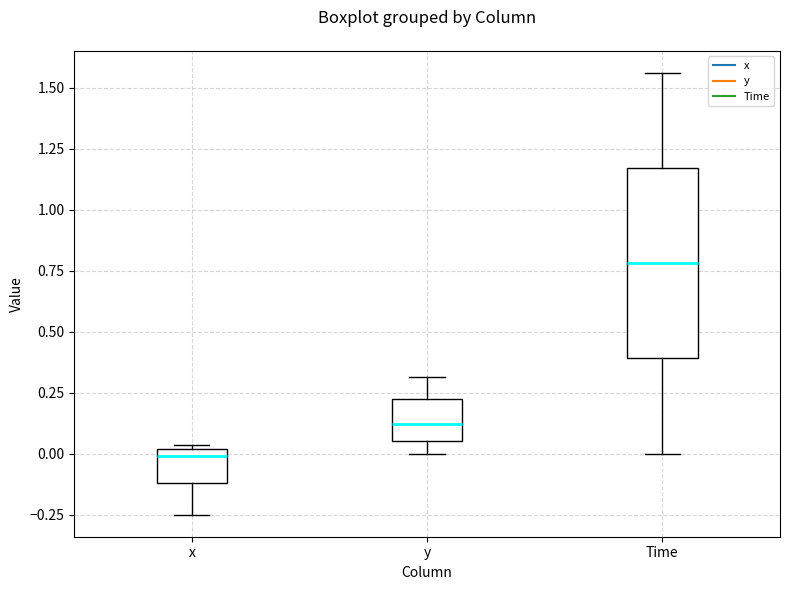

Reading left to right, transcribe this box plot: for each box, give where its median line is, the range the box spans, and where its two whiskers end, as read against the y-axis. The values are not printed on the chart, so give them approximately, as read against the axis.

x: median 0.00 (just below the box's upper edge), box -0.10 to 0.00, whiskers -0.25 to 0.05
y: median 0.10, box 0.05 to 0.20, whiskers 0.00 to 0.30
Time: median 0.80, box 0.40 to 1.15, whiskers 0.00 to 1.55